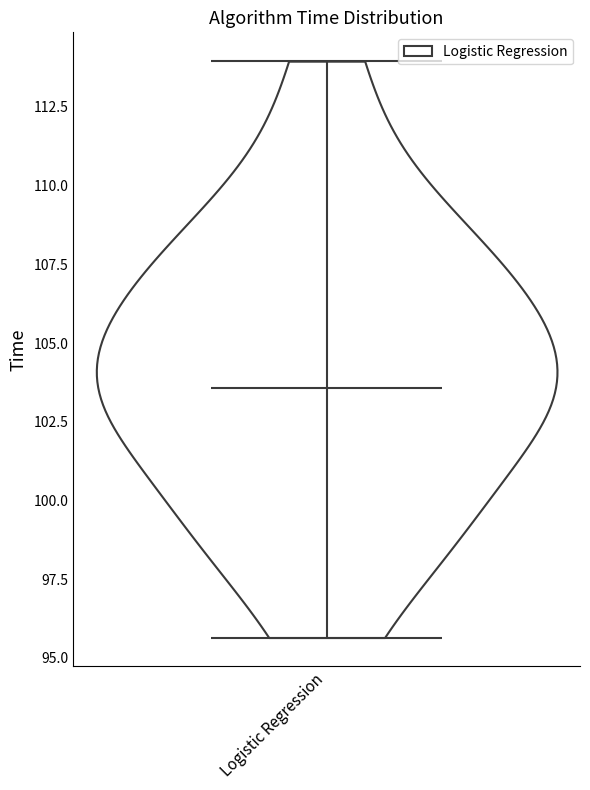

What is the lowest point the violin for Logistic Regression reaches on the y-axis? The values are not printed on the chart, so give them approximately, as read against the axis.

95.5